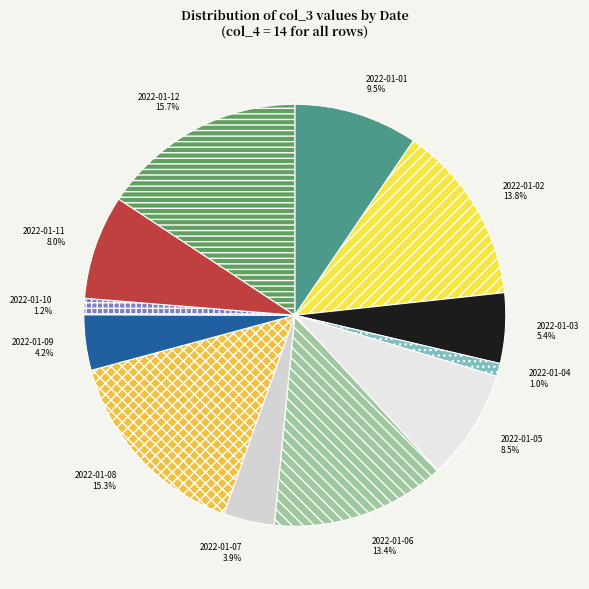

To the nearest percent, what portion does 2022-01-12 represent?

16%